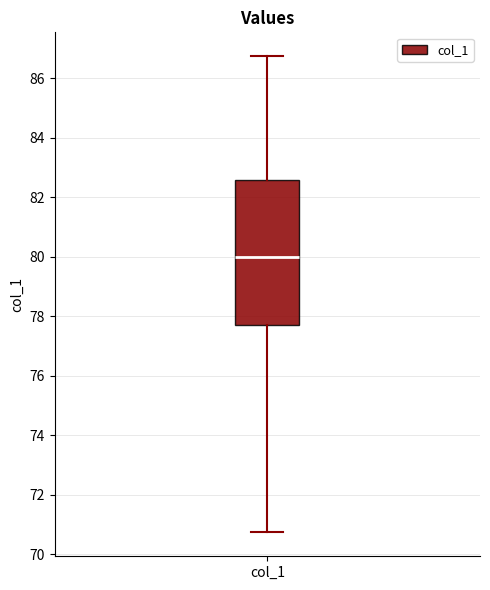

Where is the lower edge of the box for col_1 on the y-axis? The values are not printed on the chart, so give them approximately, as read against the axis.

77.8